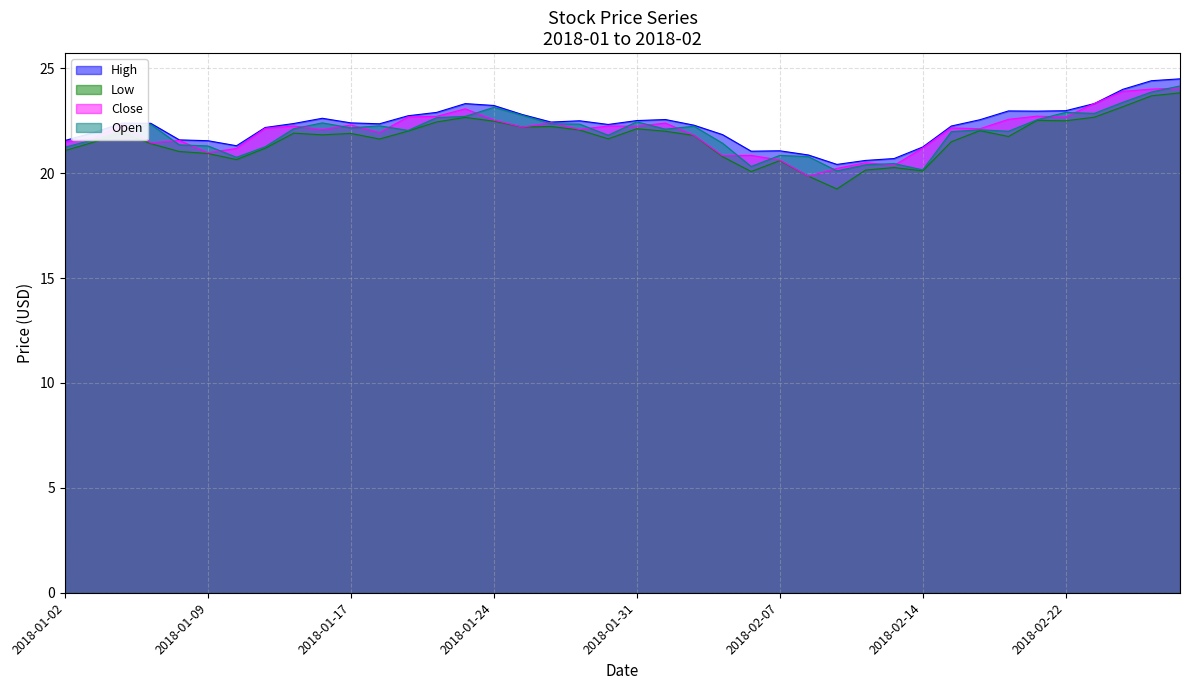

At which label is Close closest to 21?

2018-01-09